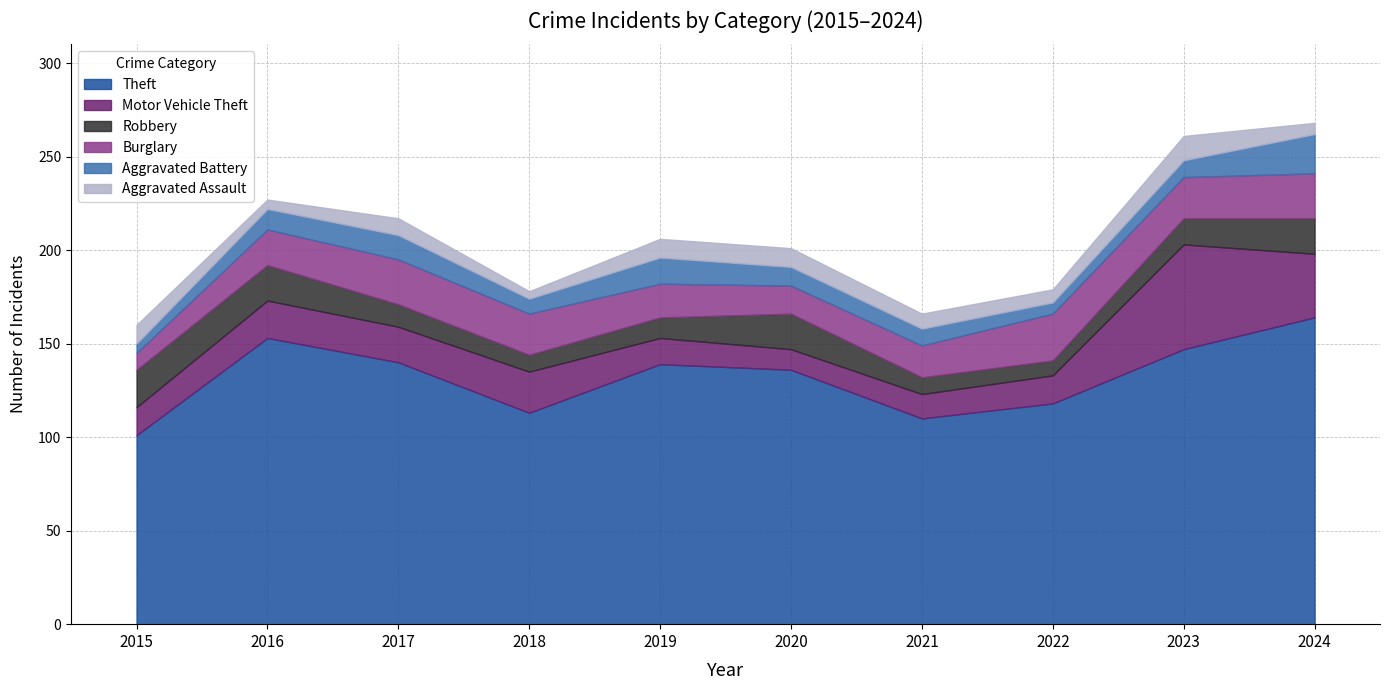

Reading left to right, list all the values displayed in this chart.

Theft: 2015=101	2016=153	2017=140	2018=113	2019=139	2020=136	2021=110	2022=118	2023=147	2024=164
Motor Vehicle Theft: 2015=15	2016=20	2017=19	2018=22	2019=14	2020=11	2021=13	2022=15	2023=56	2024=34
Robbery: 2015=20	2016=19	2017=12	2018=9	2019=11	2020=19	2021=9	2022=8	2023=14	2024=19
Burglary: 2015=9	2016=19	2017=24	2018=22	2019=18	2020=15	2021=17	2022=25	2023=22	2024=24
Aggravated Battery: 2015=5	2016=11	2017=13	2018=8	2019=14	2020=10	2021=9	2022=6	2023=9	2024=21
Aggravated Assault: 2015=10	2016=5	2017=9	2018=4	2019=10	2020=10	2021=8	2022=7	2023=13	2024=6